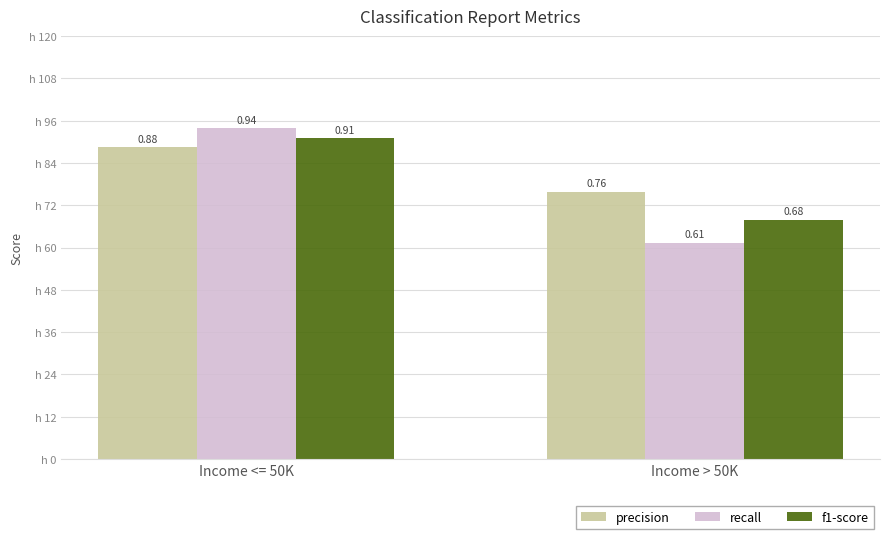

What is the sum of the f1-score values at Income > 50K and Income <= 50K?

1.6